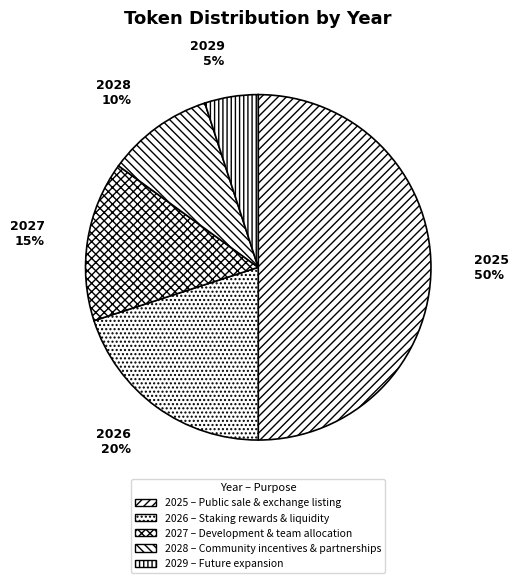

Combined, do 2029 and 2026 account for over 50%?

No